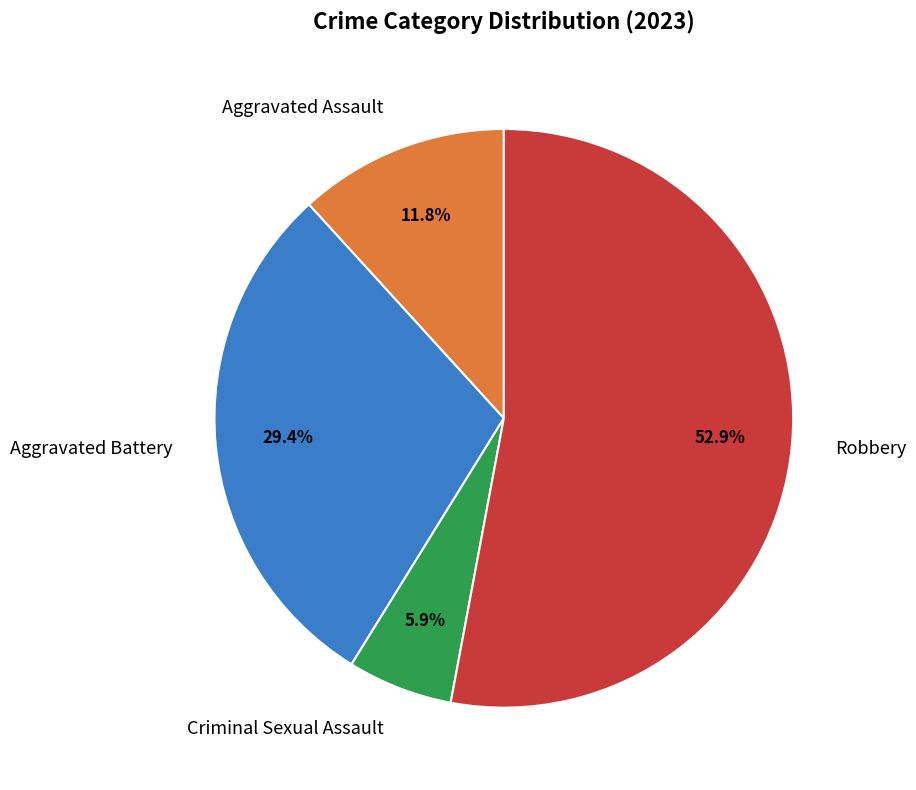

Is it true that Criminal Sexual Assault is 6% of the pie?

True